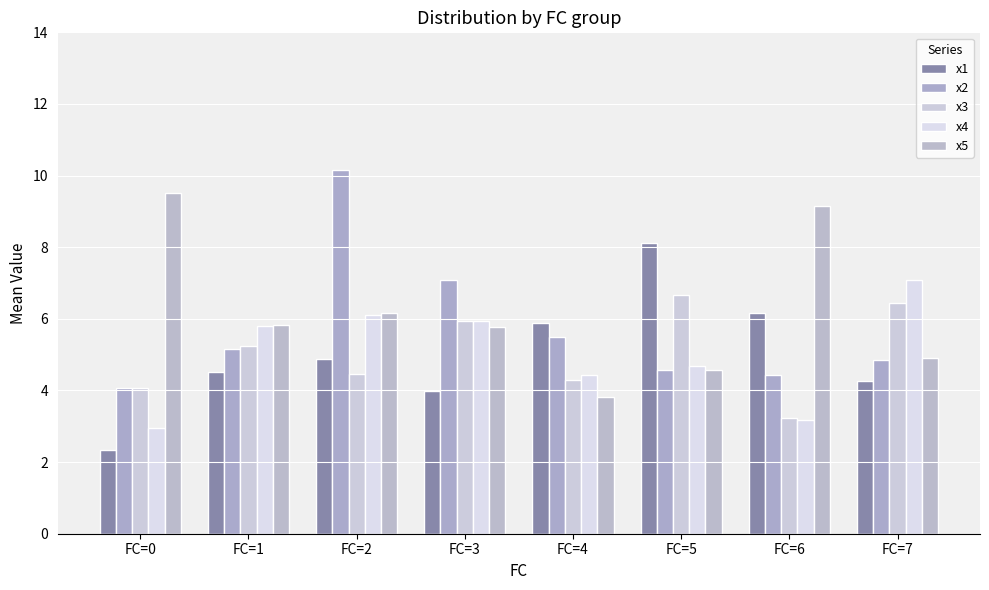

What is the spread (max minus min) of values at FC=0?

7.2